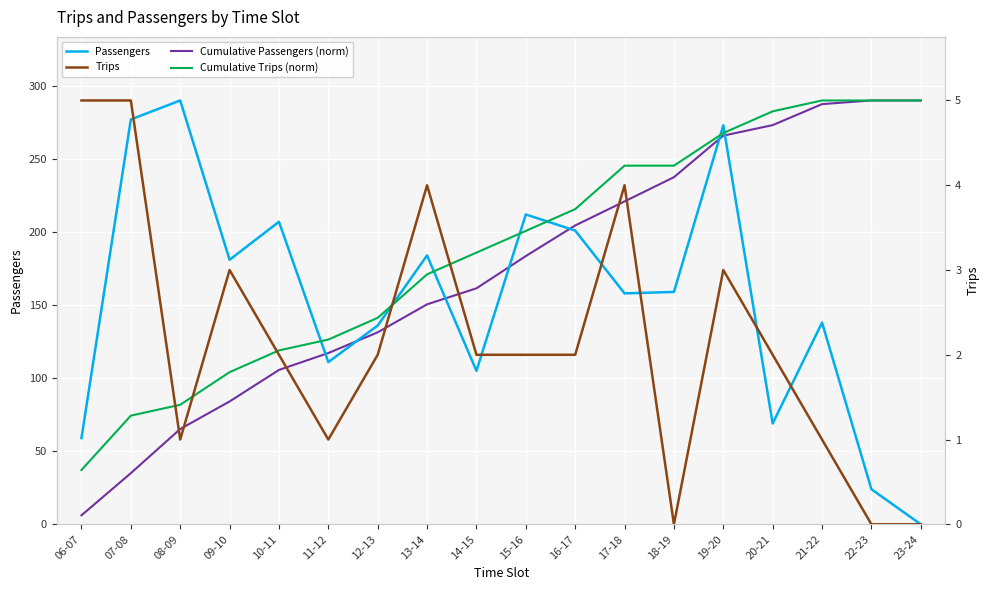

How many lines are shown in the chart?

4